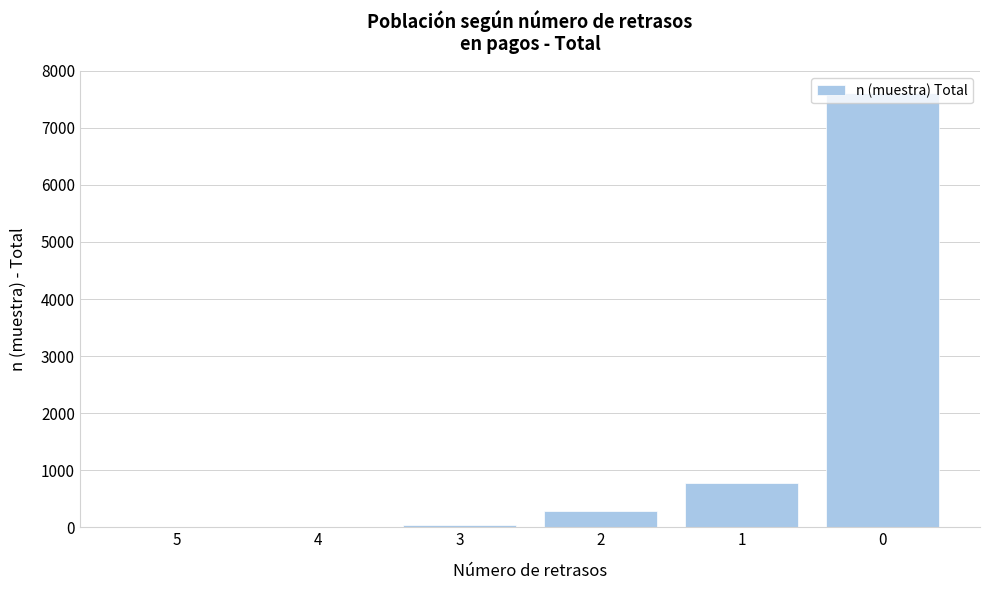

Is it true that the value at 2 is 282?

True